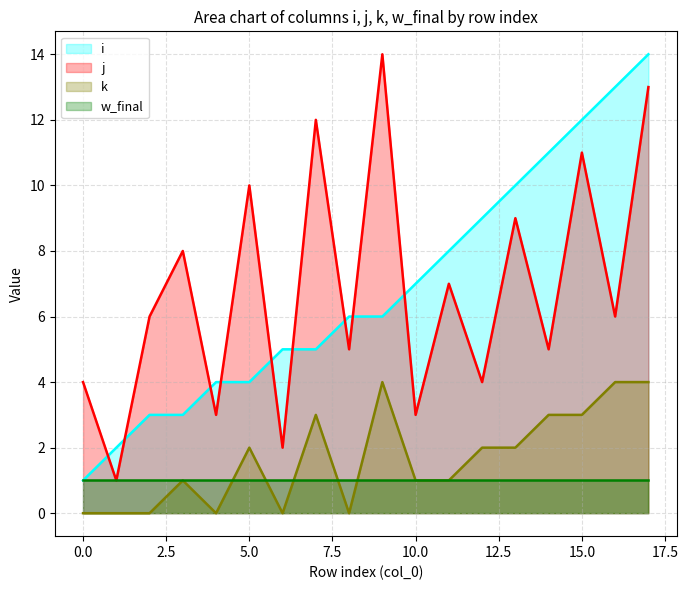

The i series shows 11 at 14. True or false?

True